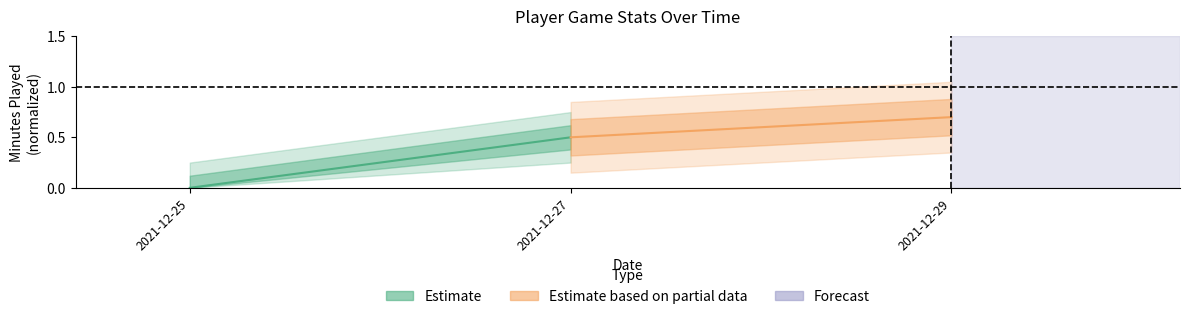

Rank the series by their average value, from lowest to highest.

Estimate, Estimate based on partial data